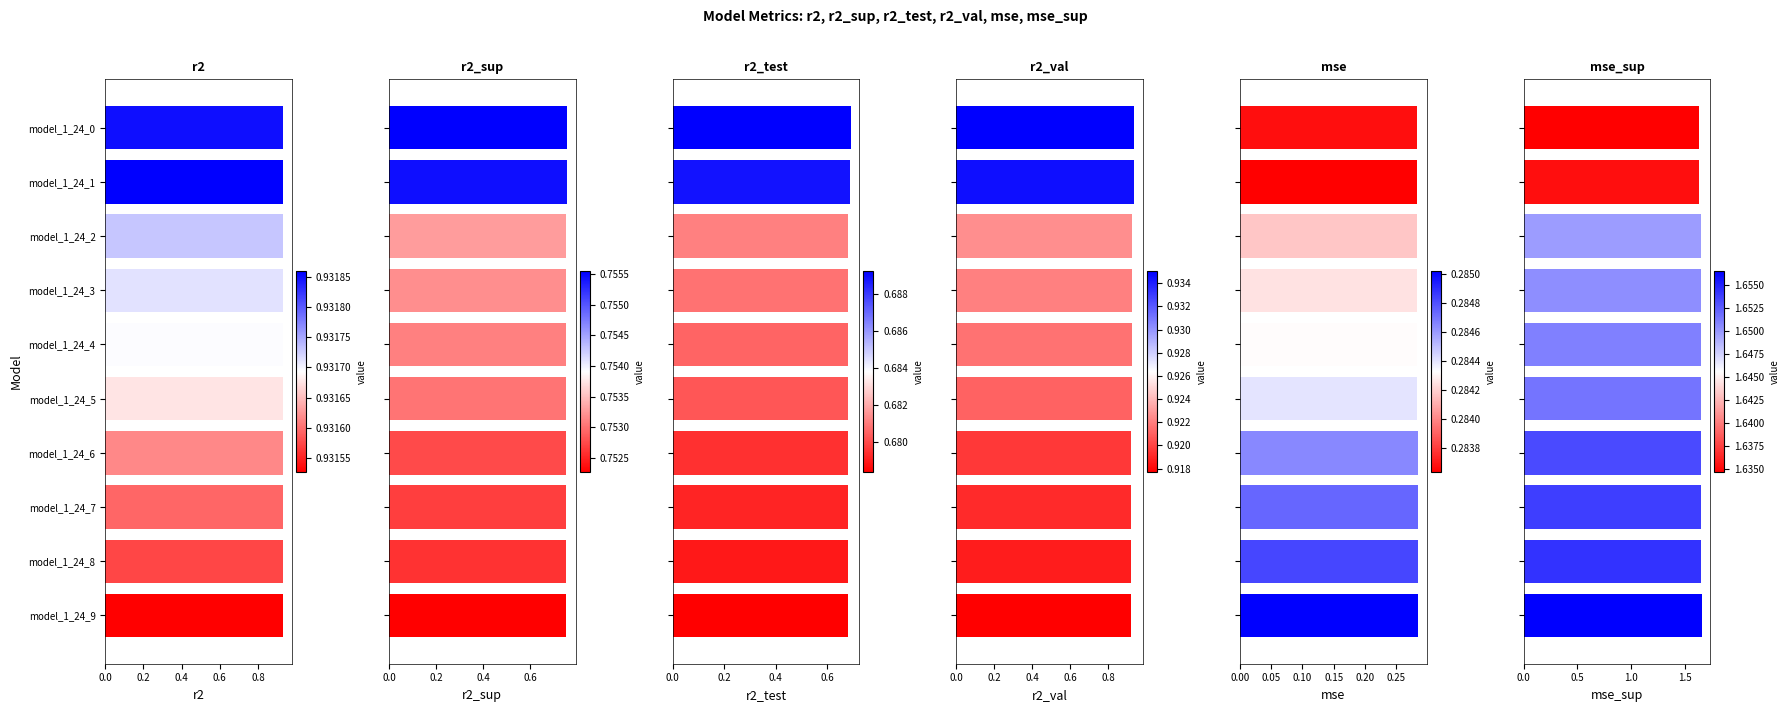

Between model_1_24_3 and model_1_24_9, which series saw the biggest shift?

mse_sup